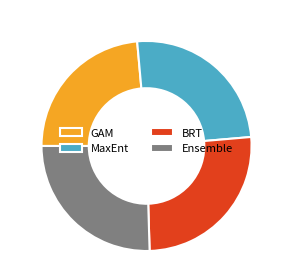

Which slice is the smallest?

GAM